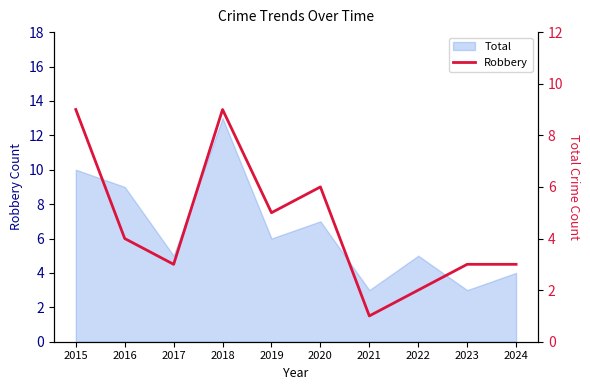

Reading right to left, list all the values displayed in this chart.

3	3	2	1	6	5	9	3	4	9